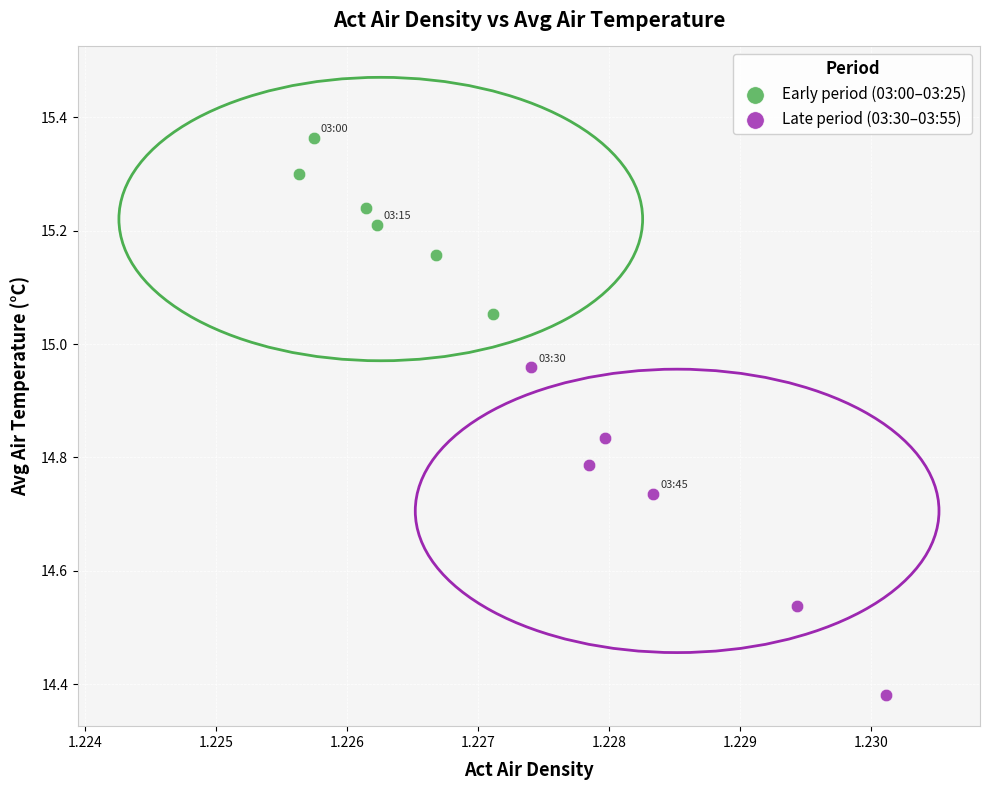

Which series reaches the maximum Y coordinate?

Early period (03:00–03:25)